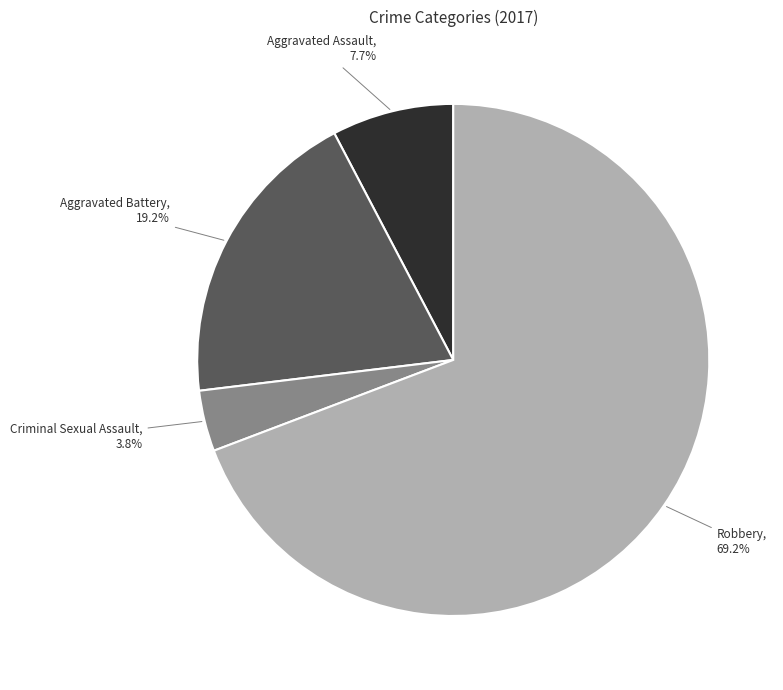

Is there any slice that represents more than half of the pie?

Yes